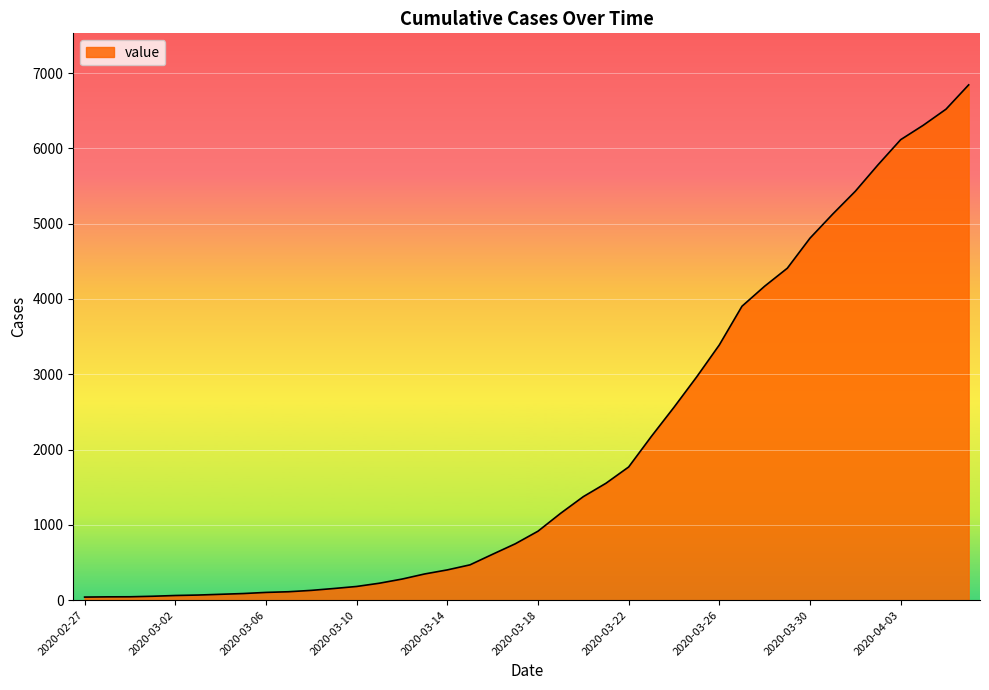

What is the greatest value displayed?

6844